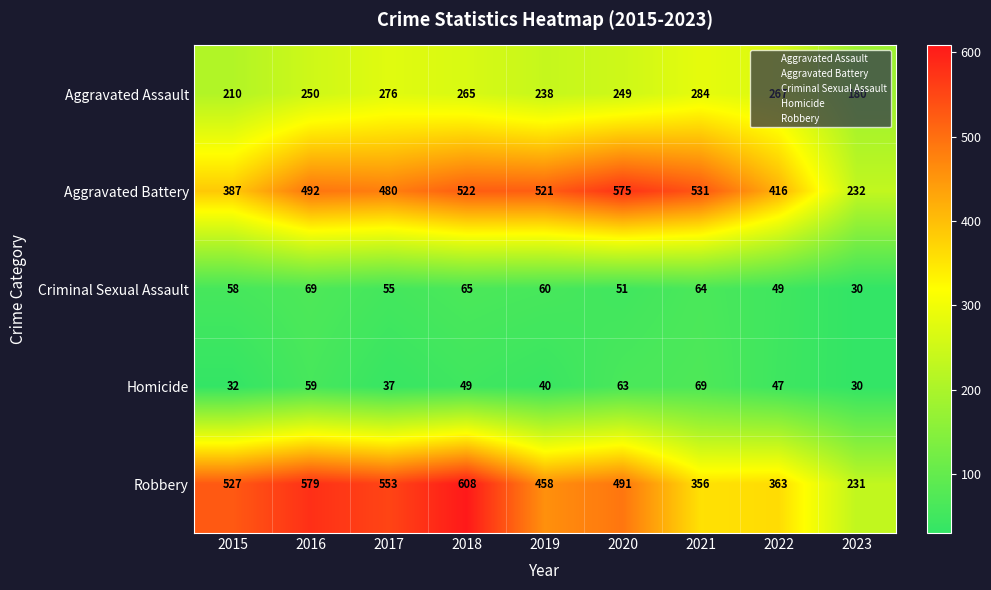

What is the total value across all series at 2021?

1304